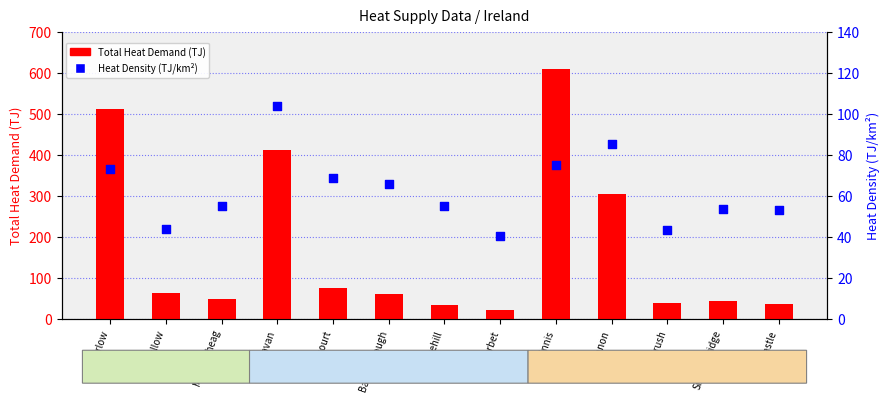

Is the value of Total Heat Demand (TJ) at Belturbet greater than the value of Heat Density (TJ/km²) at Tullow?

No